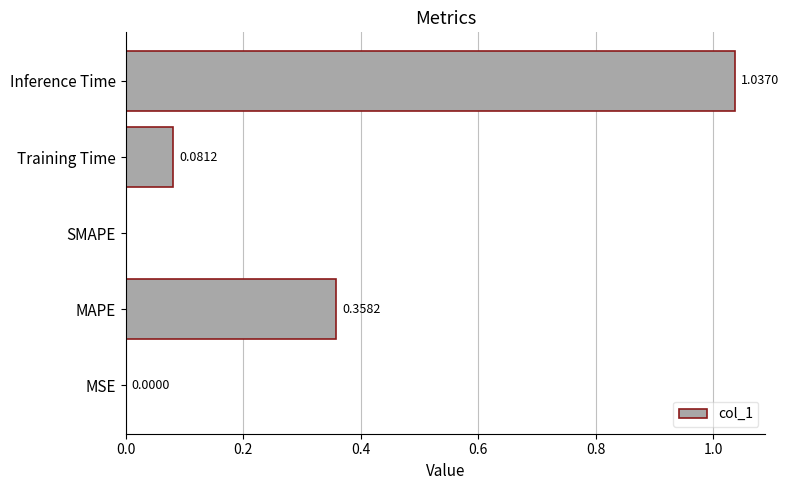

What is the sum of all values?

1.5